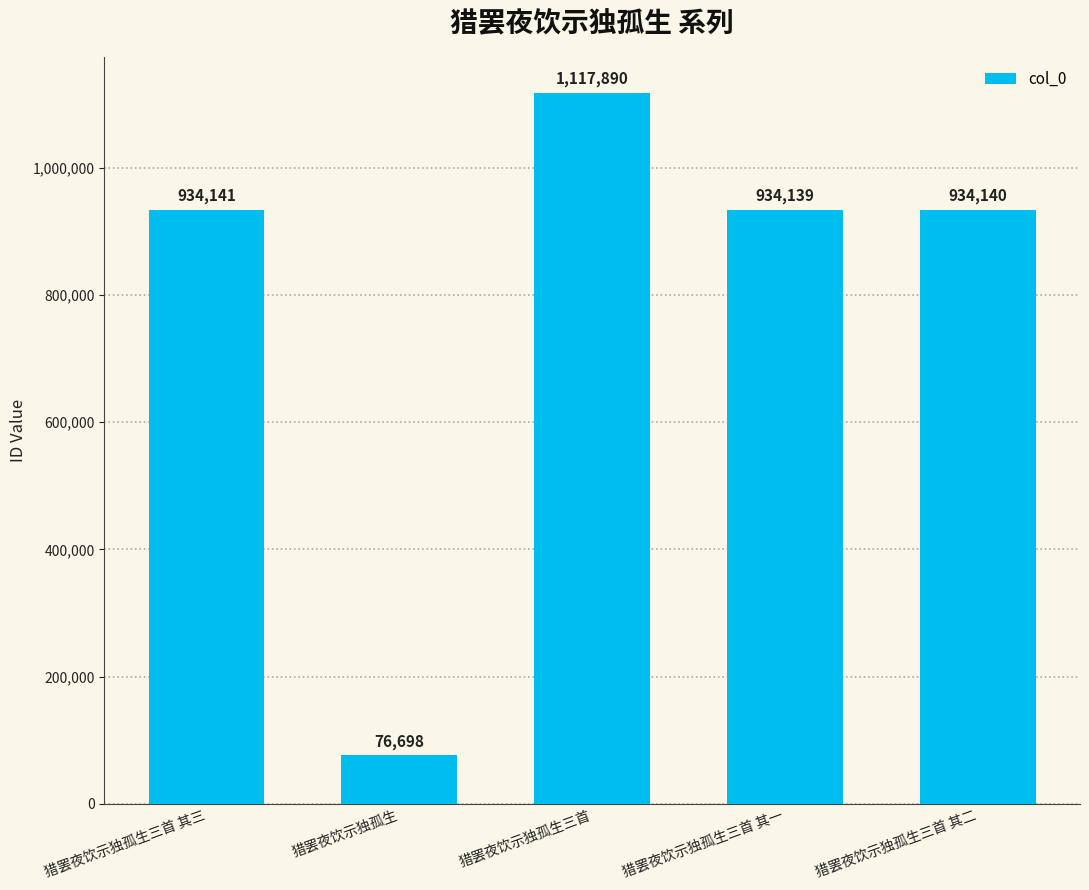

What is the maximum value shown in the chart?

1117890